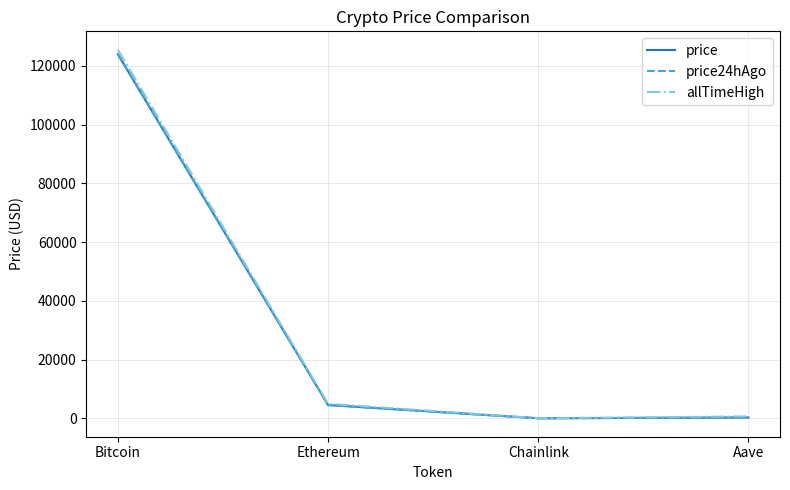

At how many categories does at least one series exceed 84926?

1